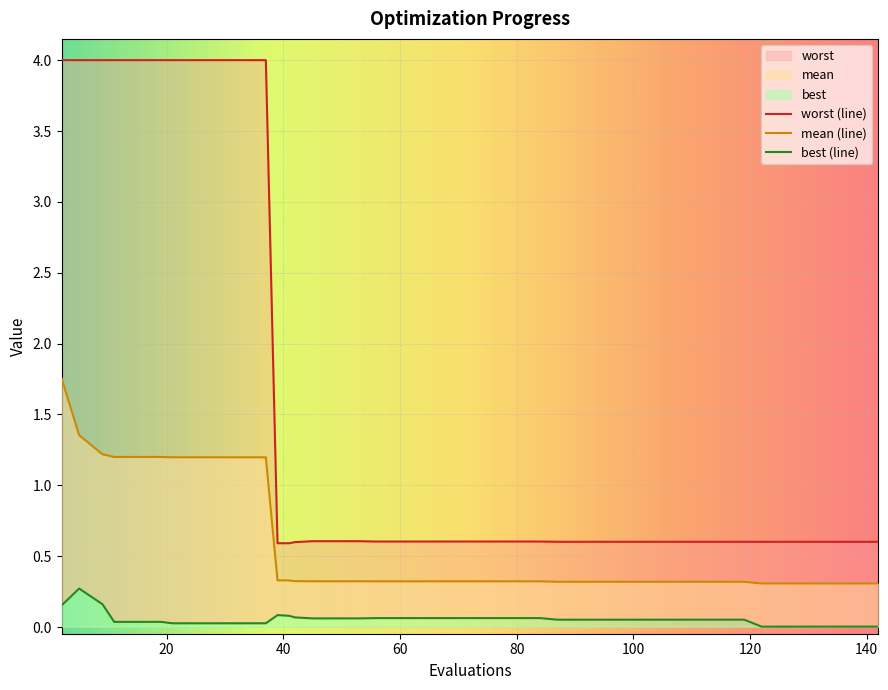

Which series changed the most between 64 and 122?

best